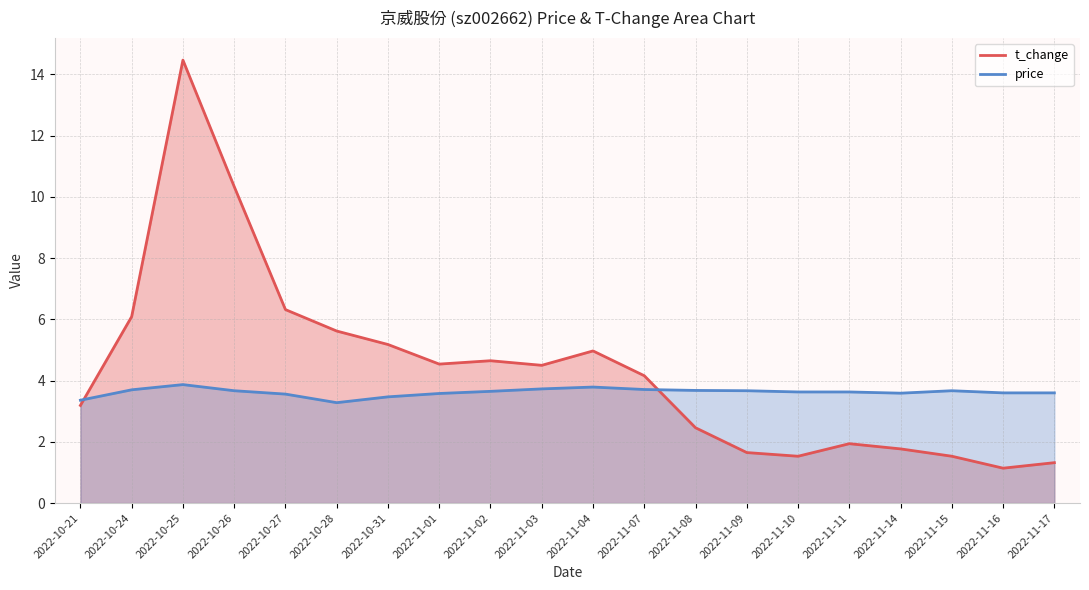

In price, how many points are higher than both neighbors (excluding endpoints)?

3